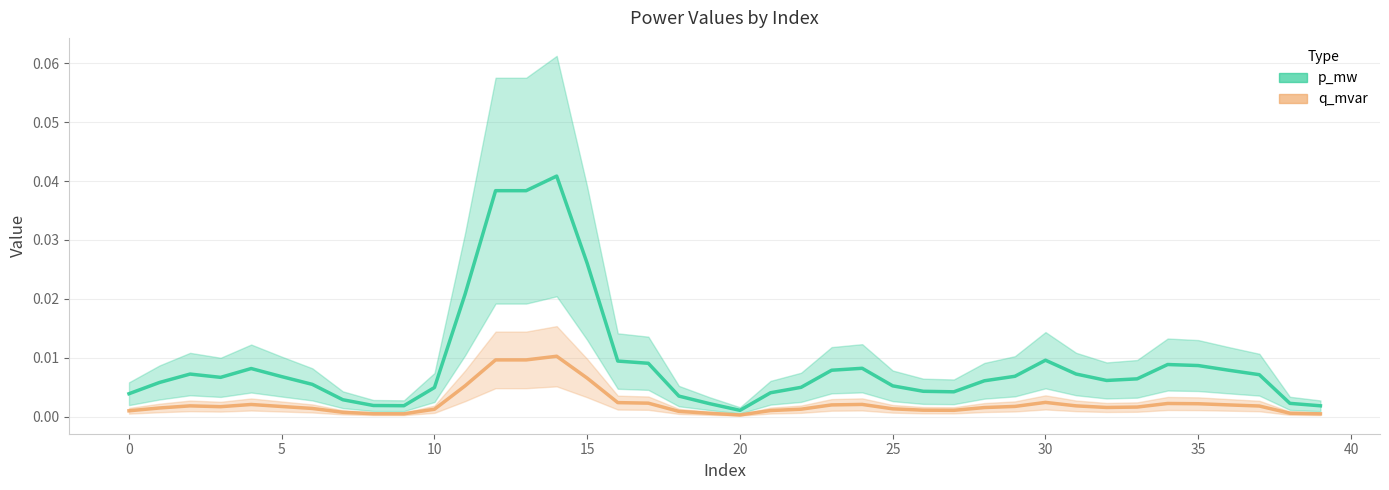

True or false: p_mw has more than 0 interior local peaks.

True